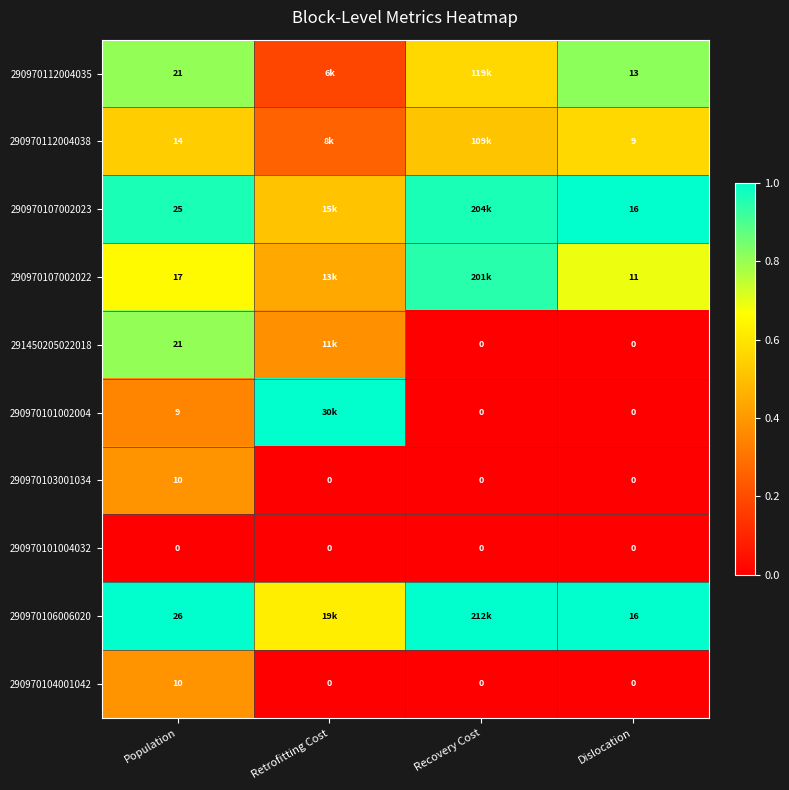

Which label corresponds to the smallest value in the chart?

Recovery Cost